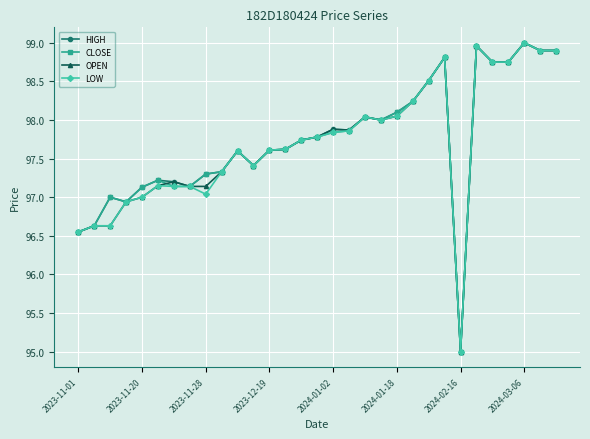

True or false: CLOSE has more than 0 interior local peaks.

True